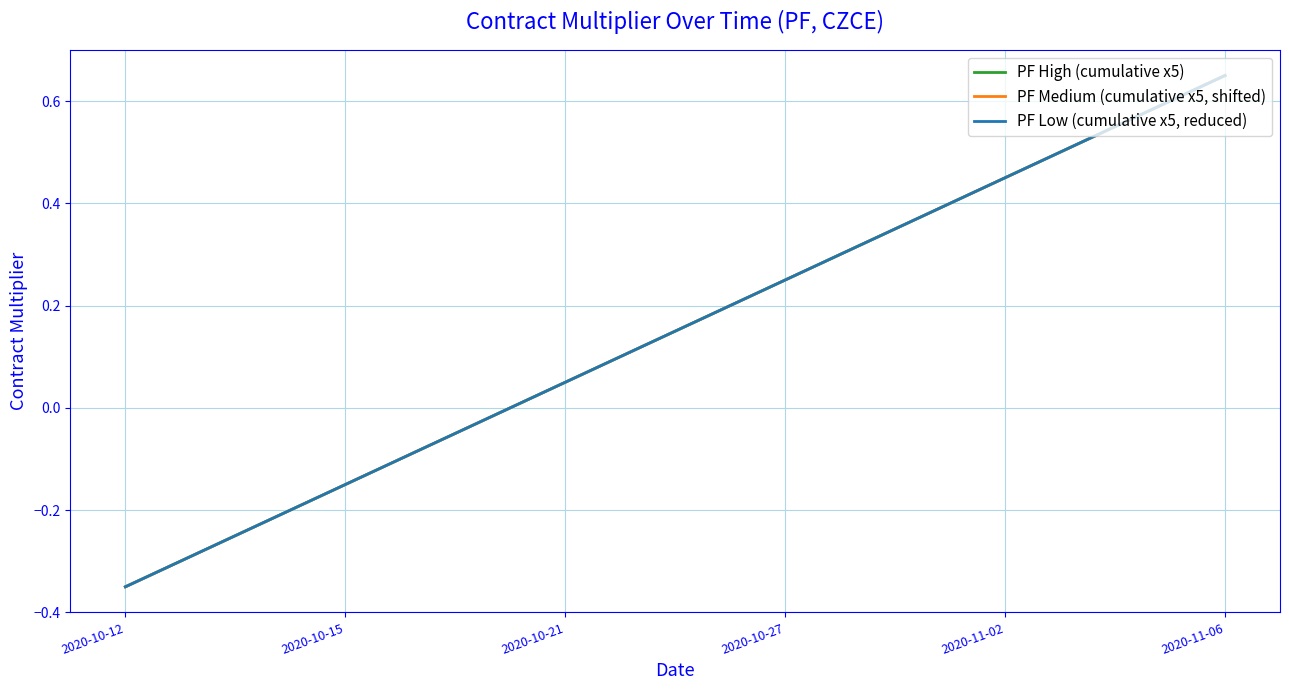

What is the maximum value for PF Low (cumulative x5, reduced)?

0.7